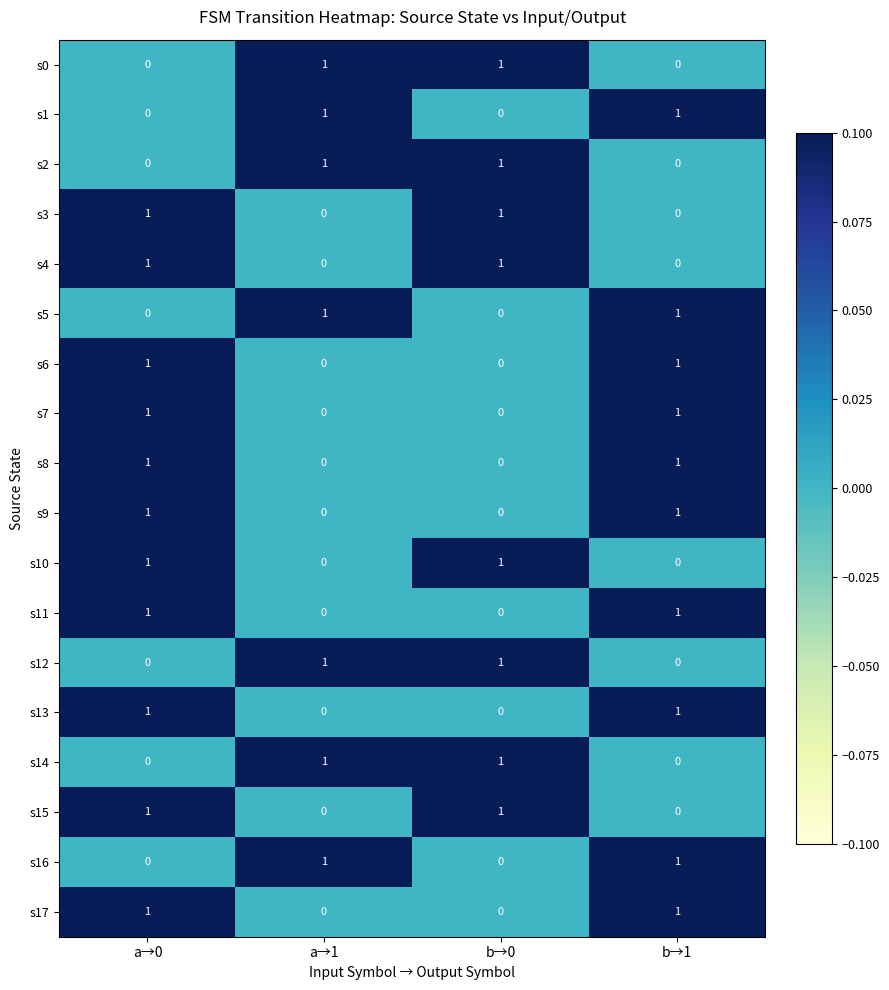

At which category is the sum across all series the highest?

a→0